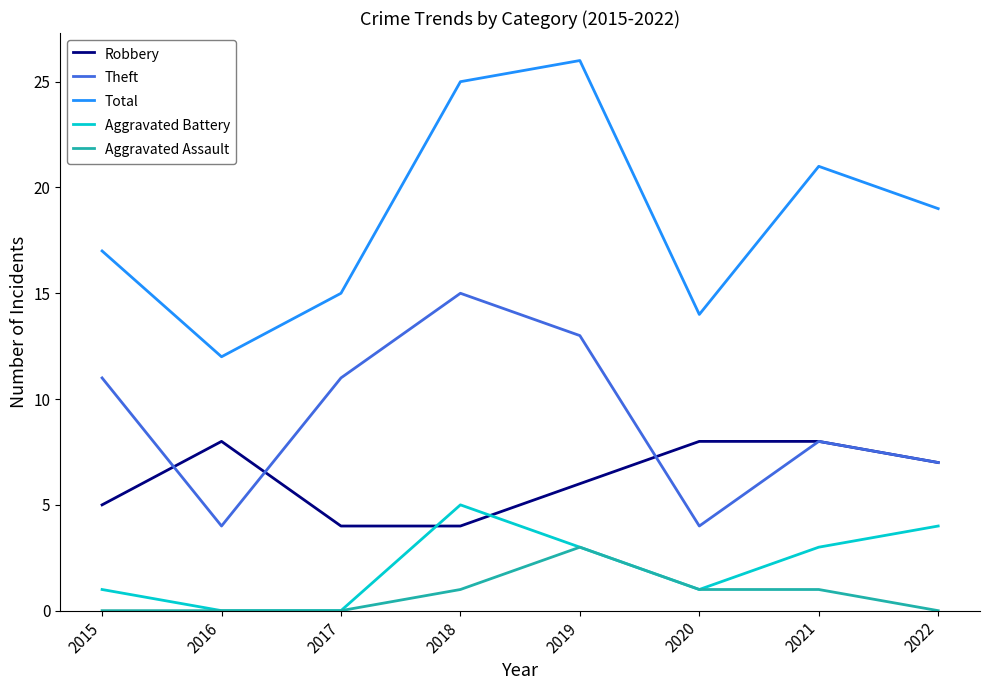

Which series has the largest range (max minus min)?

Total